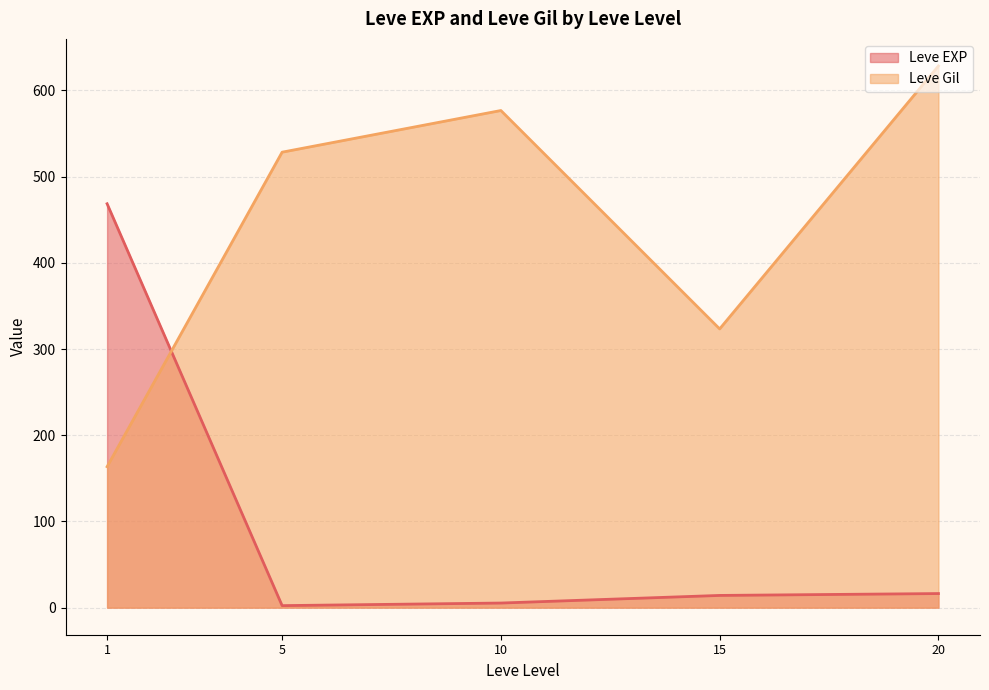

Between 1 and 15, which series saw the biggest shift?

Leve EXP